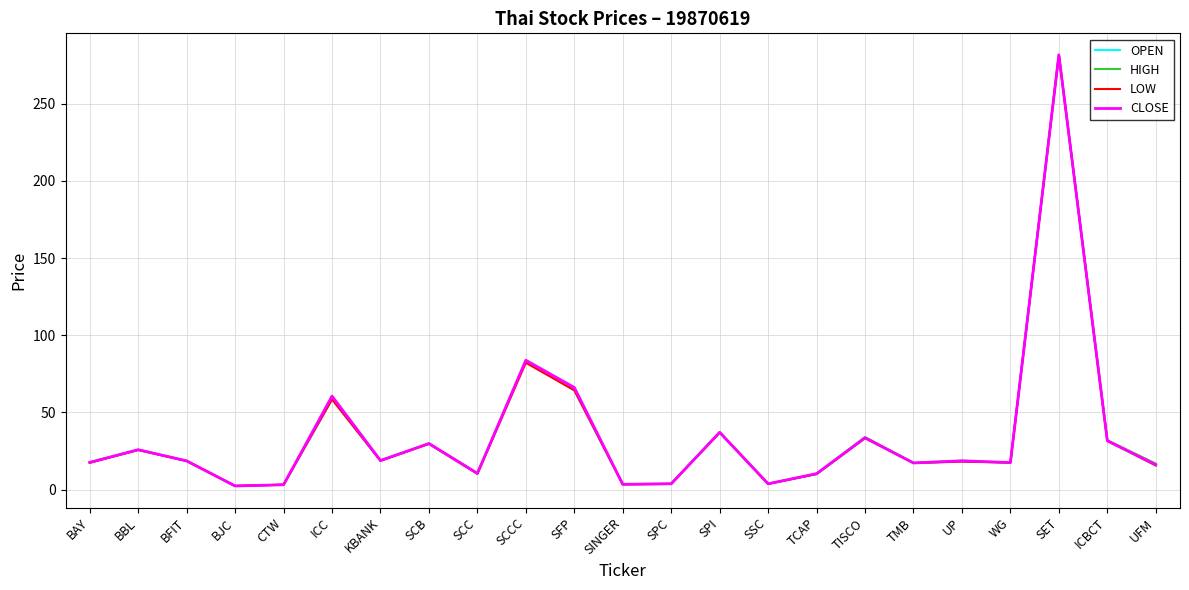

Rank the series by their average value, from lowest to highest.

LOW, OPEN, CLOSE, HIGH